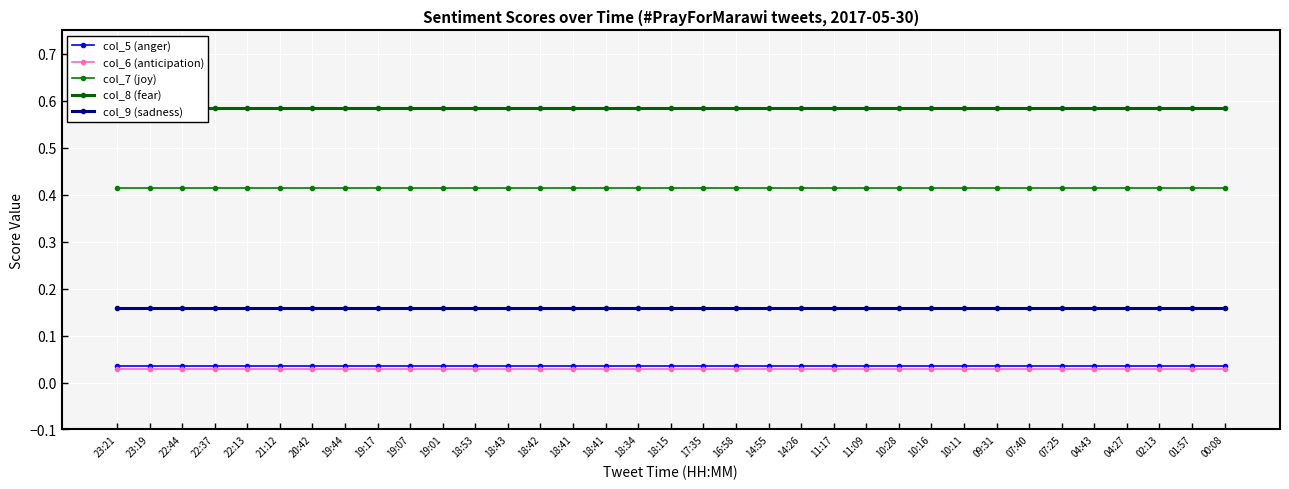

Which series changed the most between 21:12 and 10:11?

col_5 (anger)